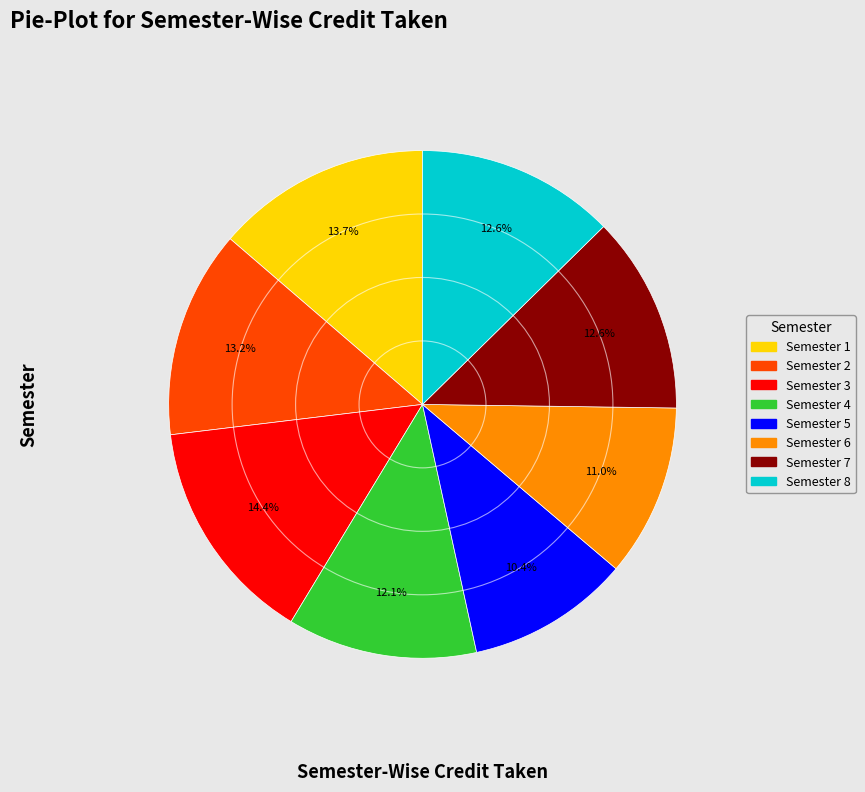

Does Semester 1 represent more than half of the total?

No